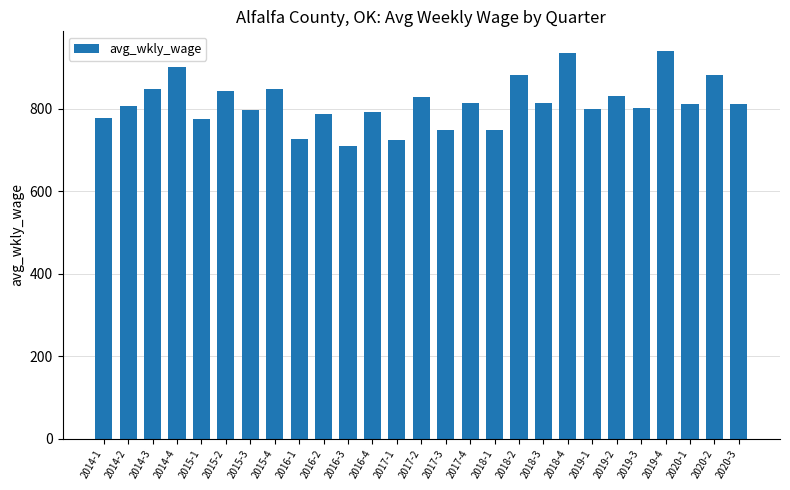

What is the smallest value displayed?

710